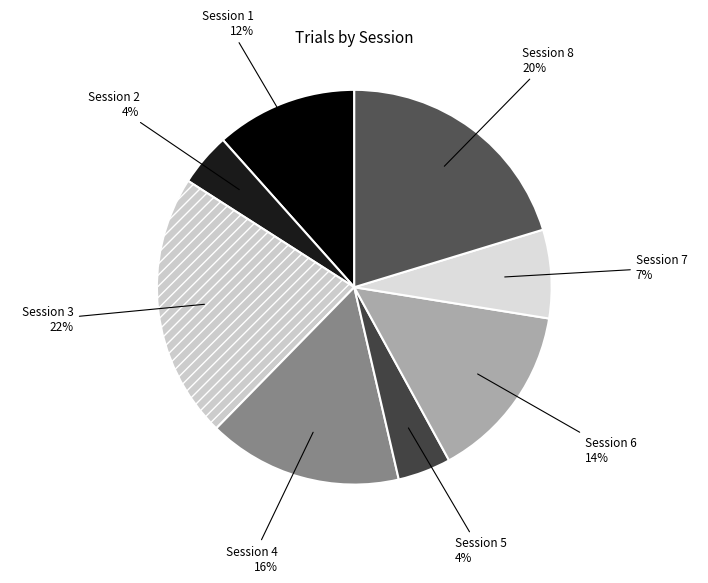

To the nearest percent, what portion does Session 1 represent?

12%